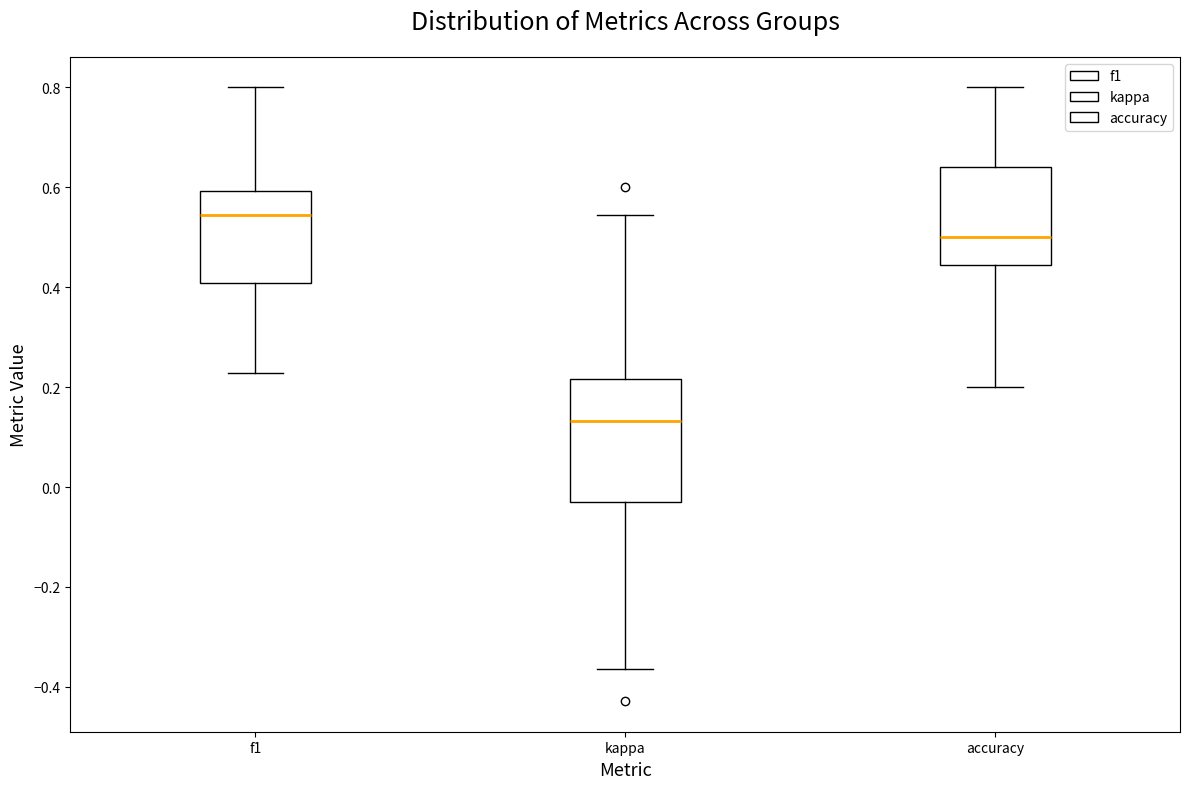

Reading left to right, transcribe this box plot: for each box, give where its median line is, the range the box spans, and where its two whiskers end, as read against the y-axis. The values are not printed on the chart, so give them approximately, as read against the axis.

f1: median 0.54, box 0.40 to 0.60, whiskers 0.22 to 0.80
kappa: median 0.14, box -0.04 to 0.22, whiskers -0.36 to 0.54
accuracy: median 0.50, box 0.44 to 0.64, whiskers 0.20 to 0.80